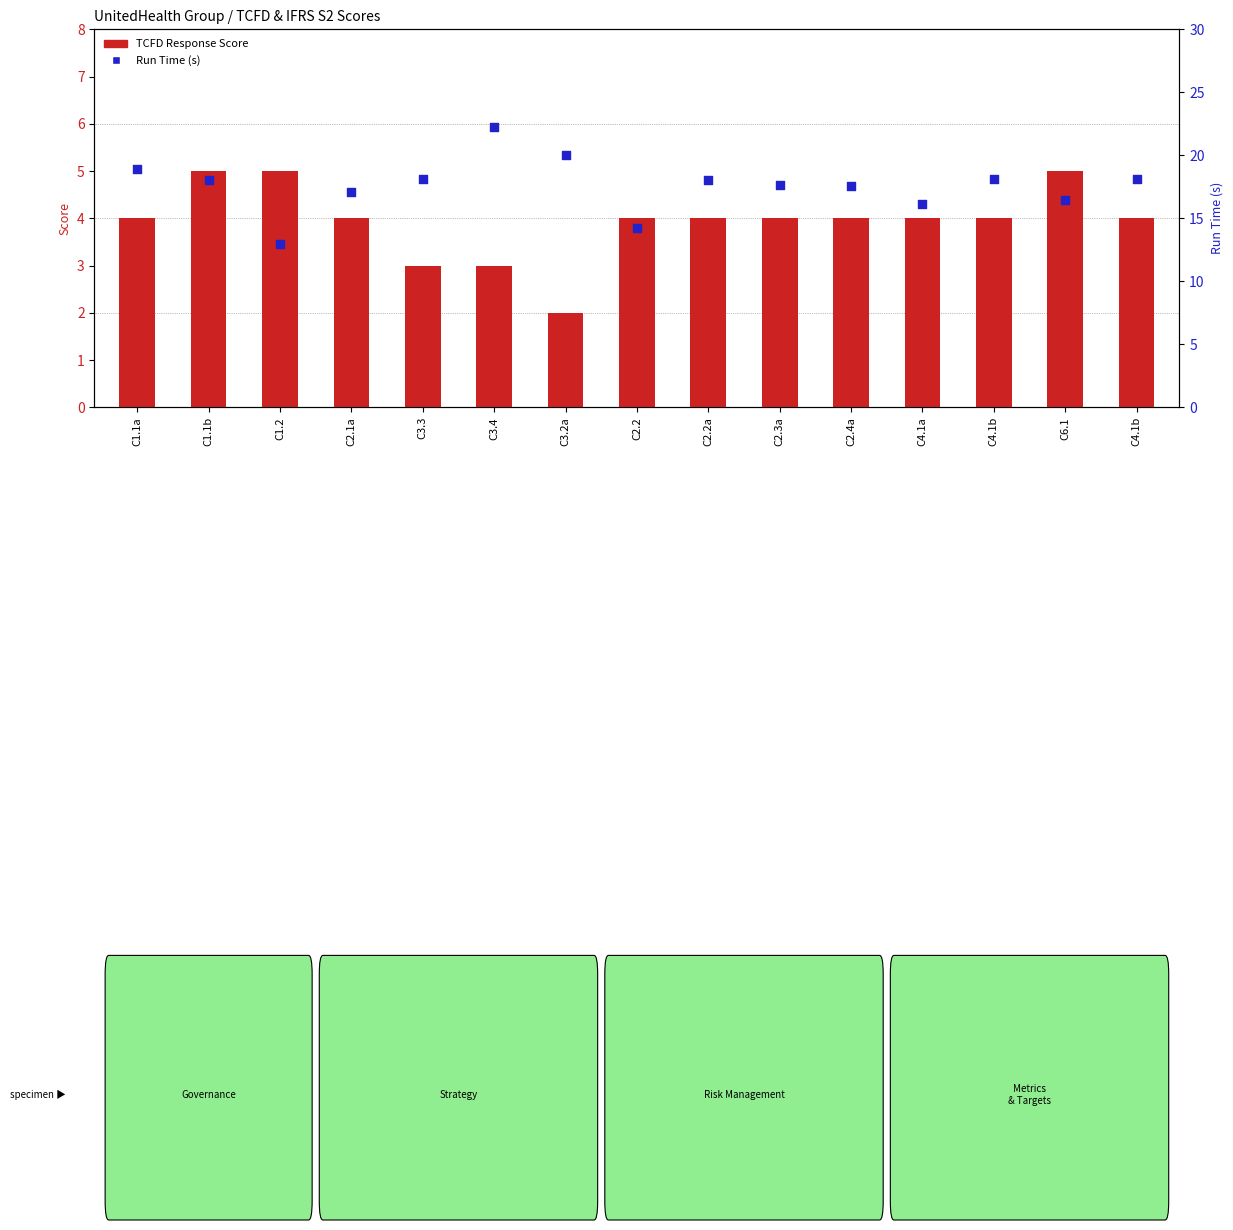

Which series has the largest Y range (max minus min)?

Run Time (s)